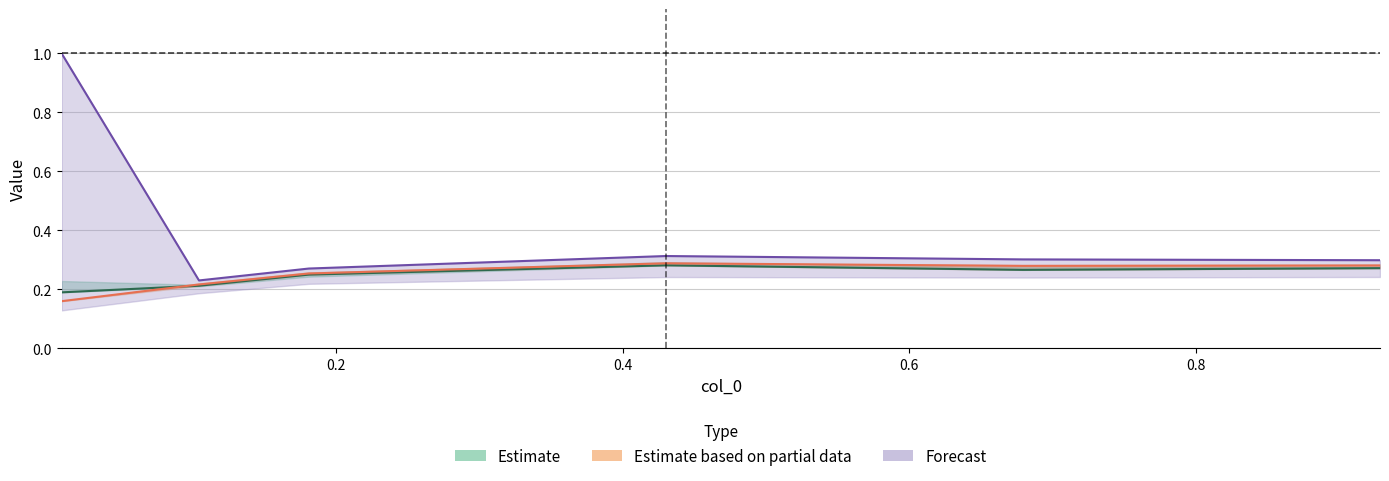

The 5100 series shows 0.4 at 0.2. True or false?

False